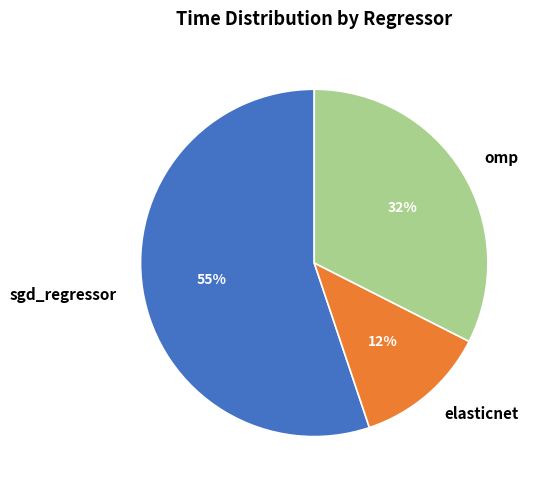

Does omp account for over 50% of the chart?

No